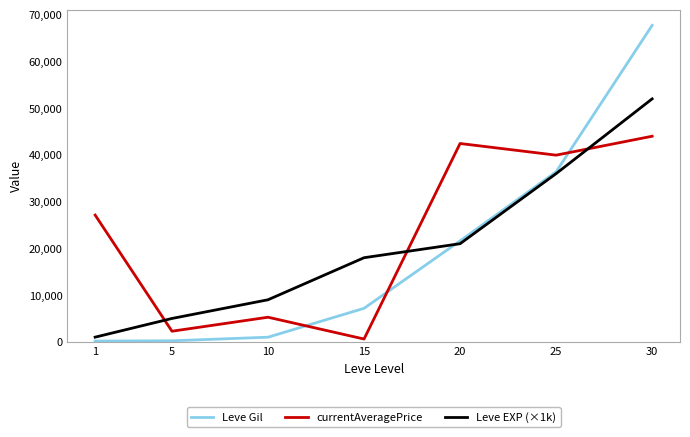

True or false: currentAveragePrice has a value of 15900.7 at 20.

False